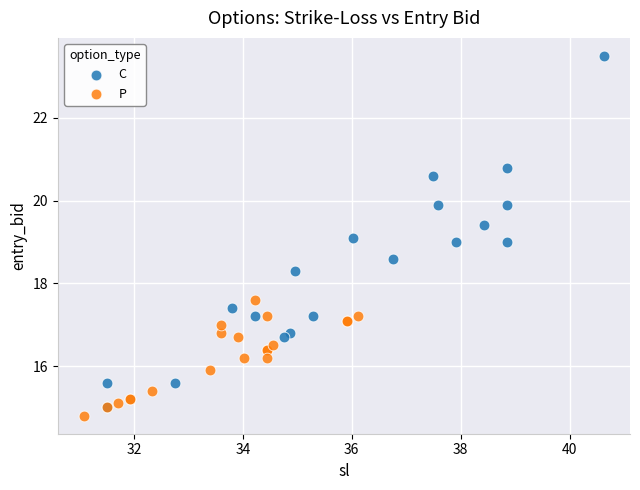

Which series has the largest Y range (max minus min)?

C